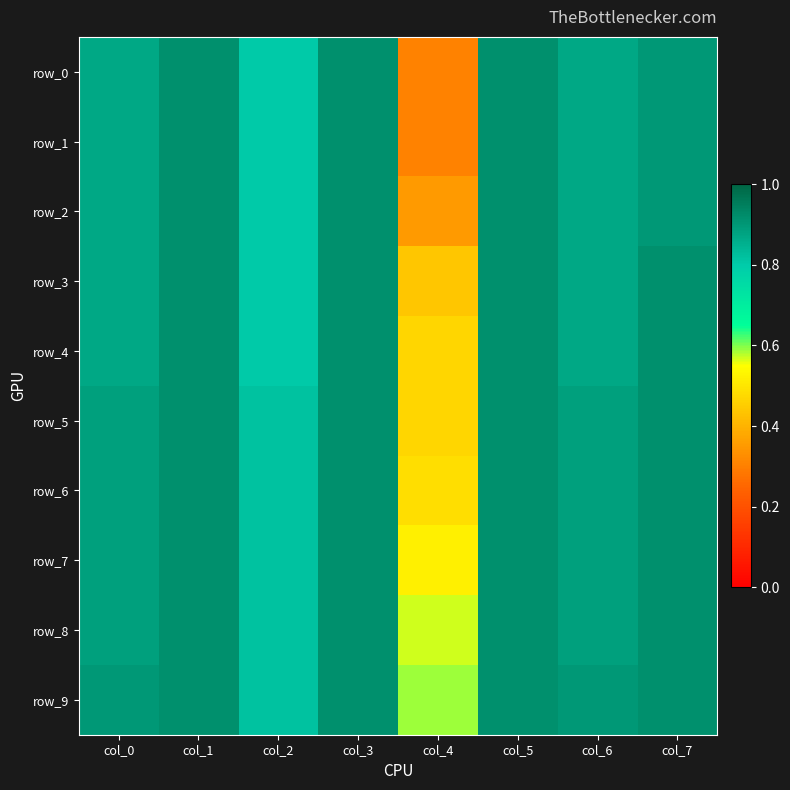

At which label does row_9 reach its peak?

col_1